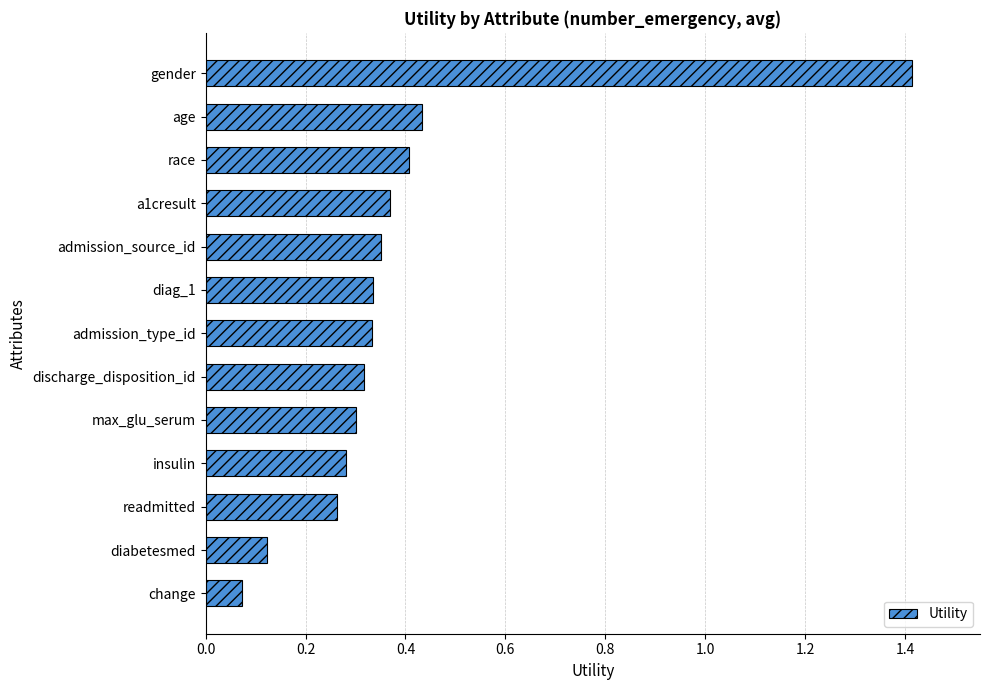

What is the difference between the maximum and minimum values?

1.3